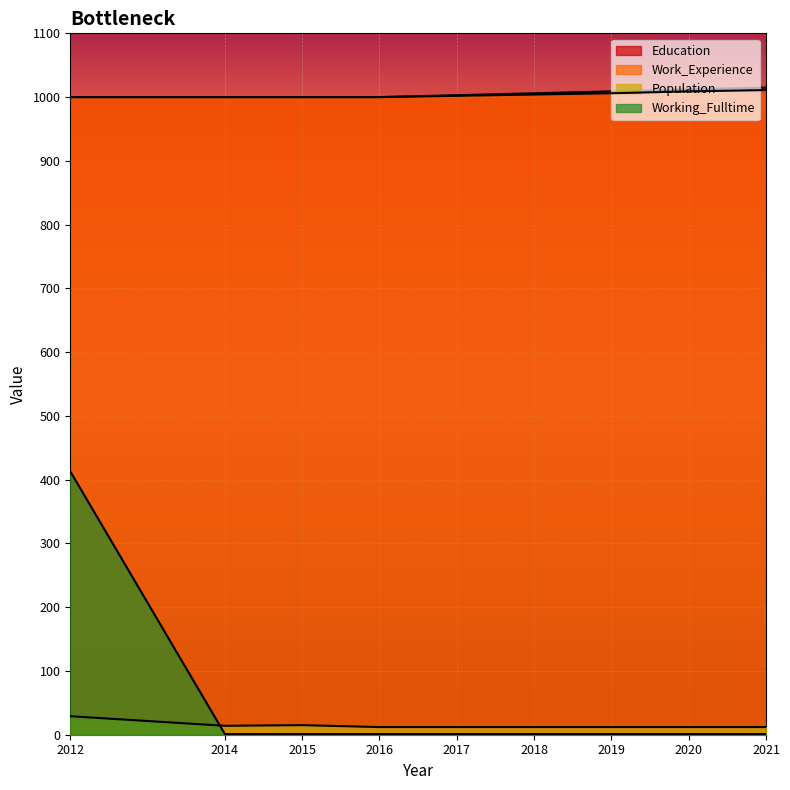

What is the difference between the highest and lowest values at 2012?

971